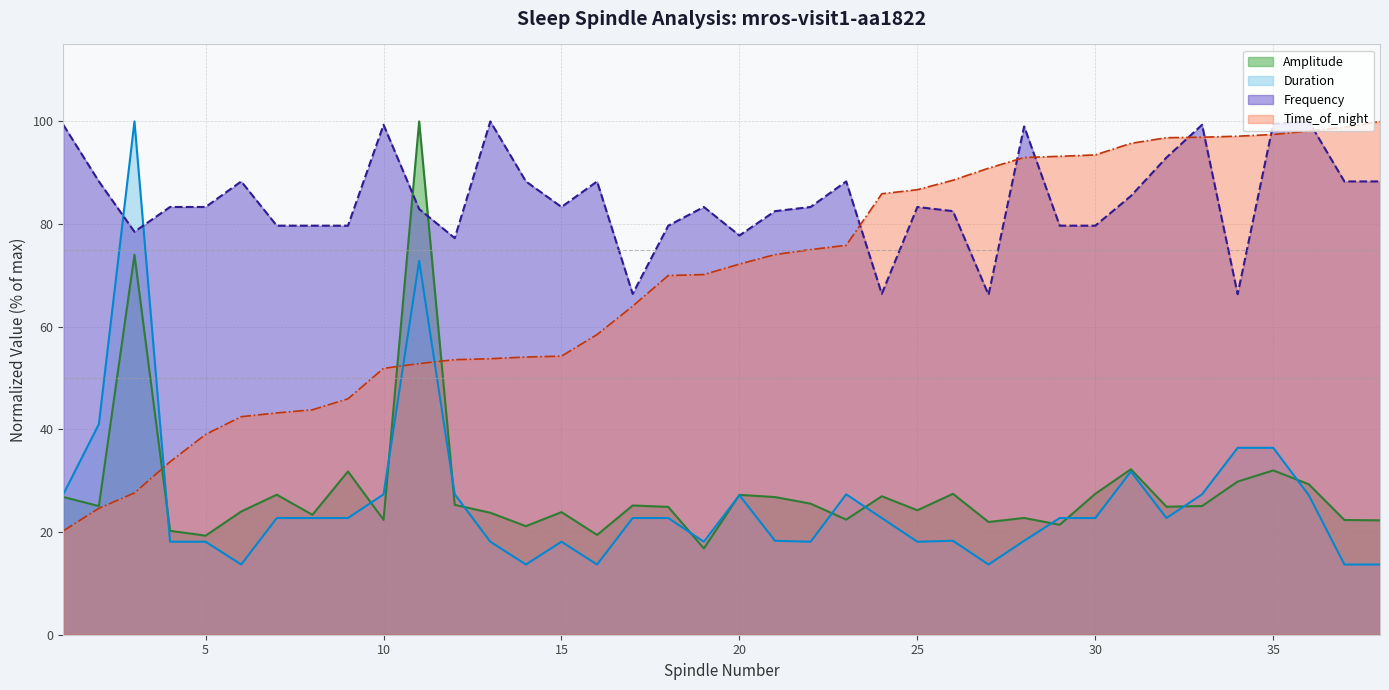

Reading right to left, list all the values displayed in this chart.

Amplitude: 38=22.3	37=22.3	36=29.3	35=32.0	34=29.8	33=25.1	32=24.9	31=32.2	30=27.5	29=21.4	28=22.8	27=22.0	26=27.5	25=24.2	24=27.0	23=22.4	22=25.5	21=26.8	20=27.2	19=16.8	18=24.9	17=25.2	16=19.4	15=23.9	14=21.1	13=23.8	12=25.3	11=100.0	10=22.4	9=31.8	8=23.4	7=27.3	6=24.0	5=19.3	4=20.2	3=74.0	2=25.1	1=26.8
Duration: 38=13.7	37=13.7	36=27.2	35=36.4	34=36.4	33=27.4	32=22.7	31=31.8	30=22.7	29=22.7	28=18.3	27=13.7	26=18.3	25=18.1	24=22.7	23=27.4	22=18.1	21=18.3	20=27.2	19=18.1	18=22.7	17=22.7	16=13.7	15=18.1	14=13.7	13=18.1	12=27.4	11=72.8	10=27.4	9=22.7	8=22.7	7=22.7	6=13.7	5=18.1	4=18.1	3=100.0	2=41.0	1=27.4
Frequency: 38=88.3	37=88.3	36=100.0	35=99.5	34=66.3	33=99.4	32=93.0	31=85.5	30=79.7	29=79.7	28=99.0	27=66.2	26=82.5	25=83.3	24=66.4	23=88.3	22=83.3	21=82.5	20=77.8	19=83.3	18=79.7	17=66.4	16=88.3	15=83.3	14=88.3	13=100.0	12=77.3	11=82.9	10=99.4	9=79.7	8=79.7	7=79.7	6=88.3	5=83.3	4=83.3	3=78.5	2=88.3	1=99.4
Time_of_night: 38=100.0	37=98.9	36=98.1	35=97.5	34=97.1	33=96.9	32=96.8	31=95.7	30=93.5	29=93.2	28=93.0	27=90.9	26=88.5	25=86.7	24=85.9	23=75.9	22=75.0	21=74.1	20=72.2	19=70.2	18=70.0	17=64.0	16=58.5	15=54.3	14=54.1	13=53.8	12=53.6	11=52.8	10=51.9	9=46.0	8=43.8	7=43.2	6=42.5	5=39.0	4=33.7	3=27.6	2=24.6	1=20.2